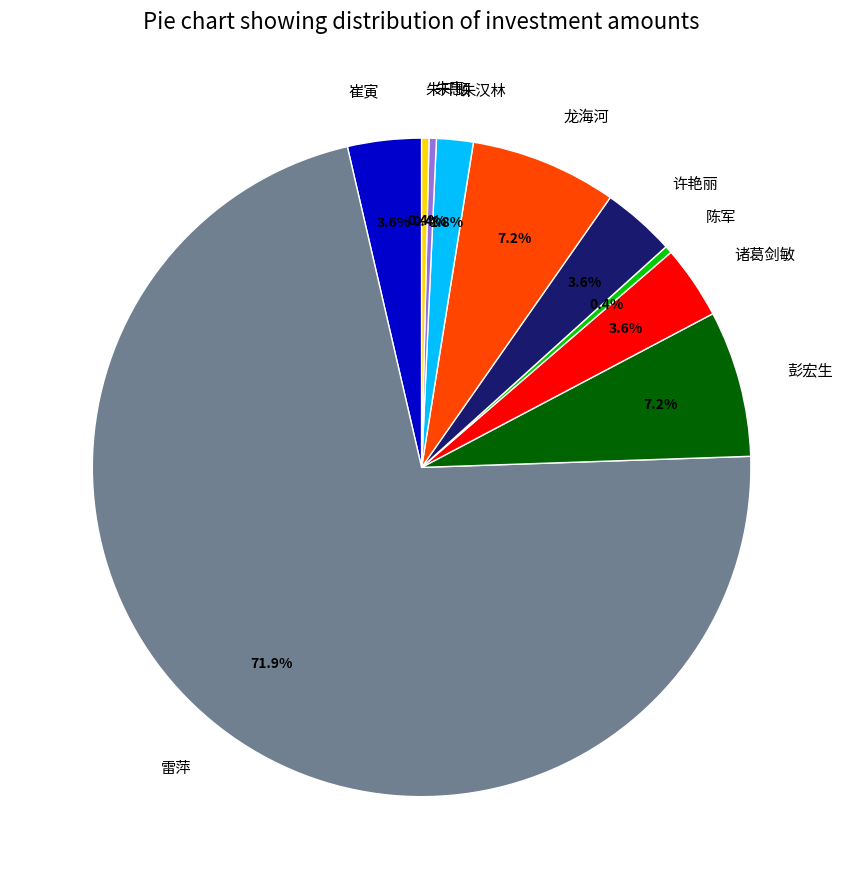

Which has a higher value, 朱汉林 or 龙海河?

龙海河